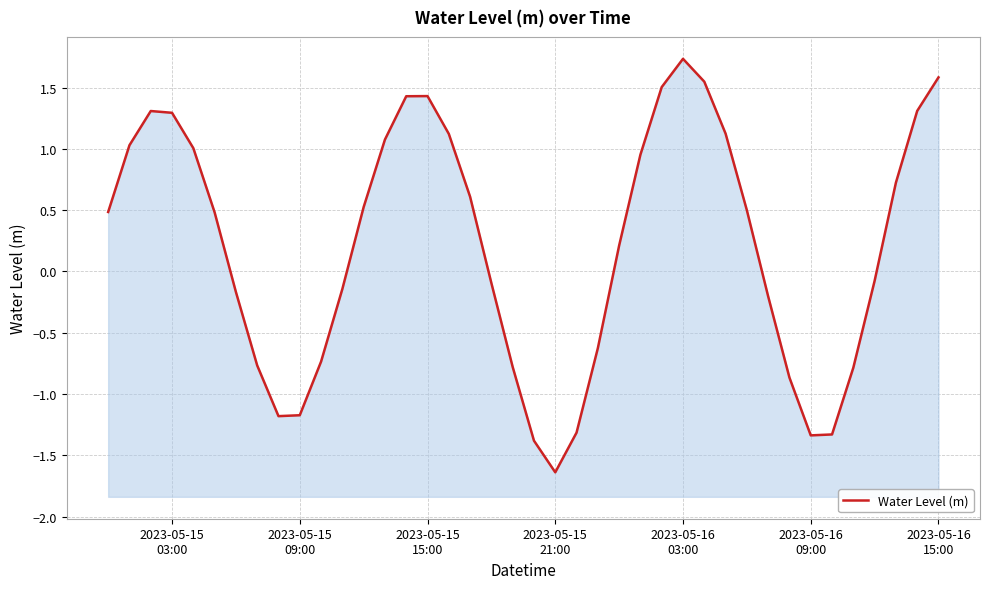

True or false: the data shows 0.5 at 2023-05-15
15:00.

False